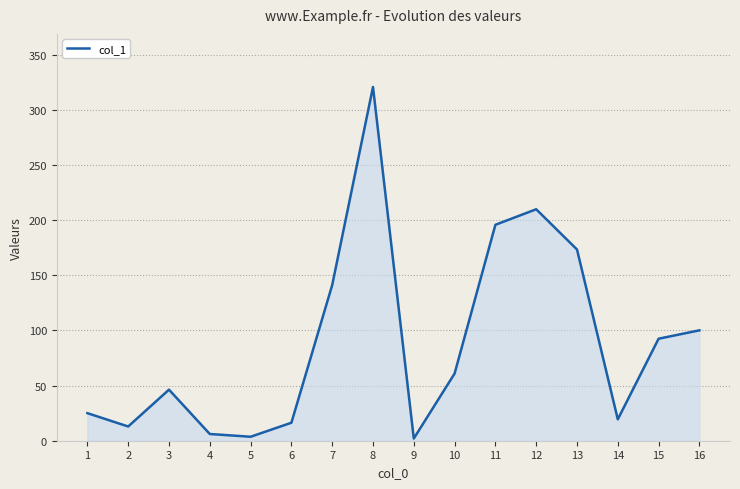

Where is the first local maximum?

3